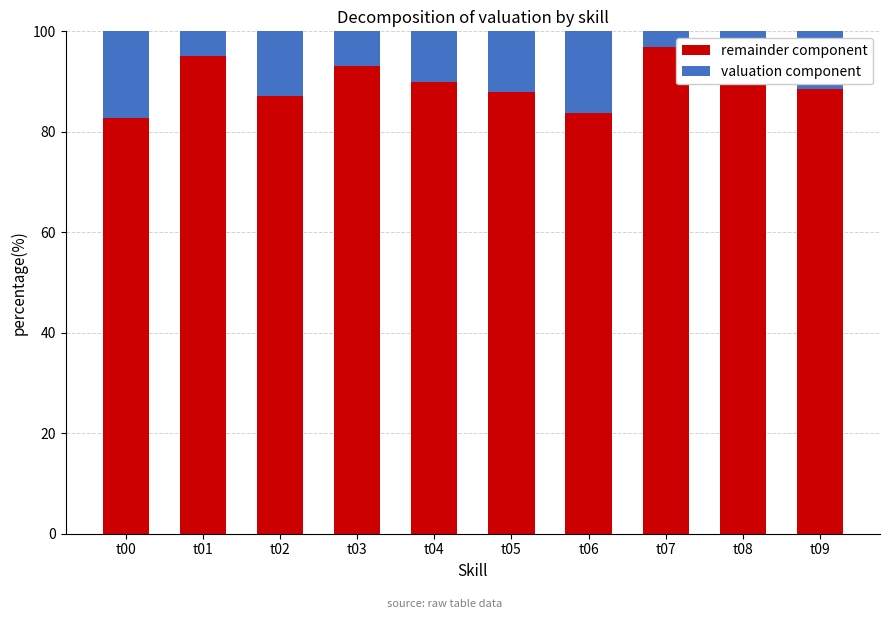

What is the maximum value for remainder component?

97.0